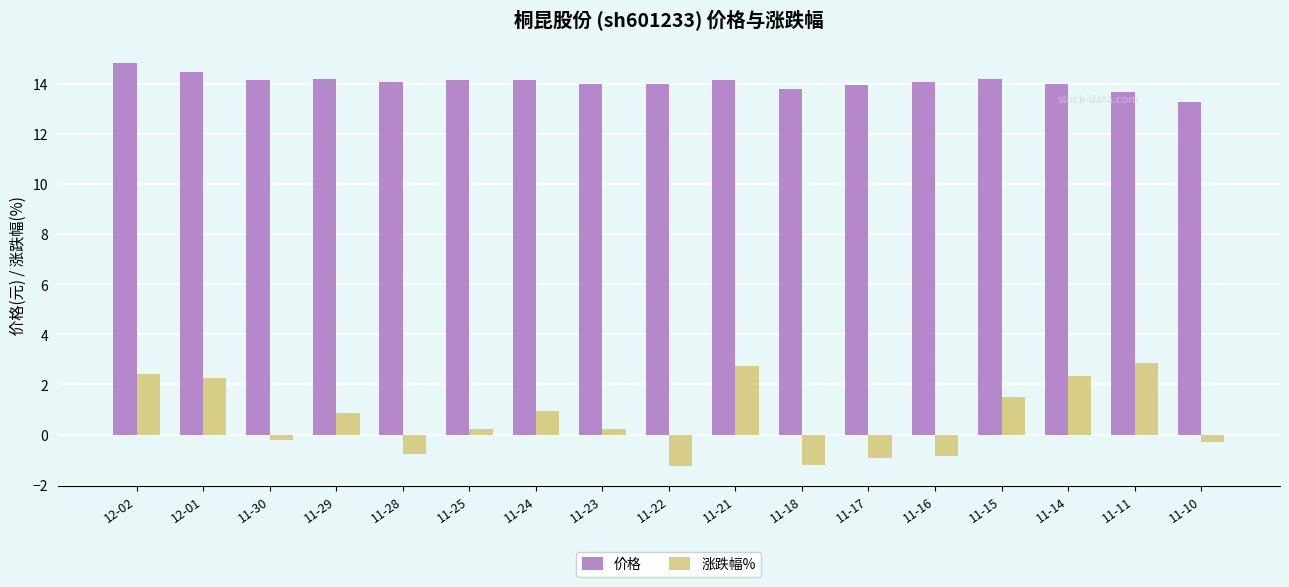

List the series in order of their peak value, highest first.

价格, 涨跌幅%